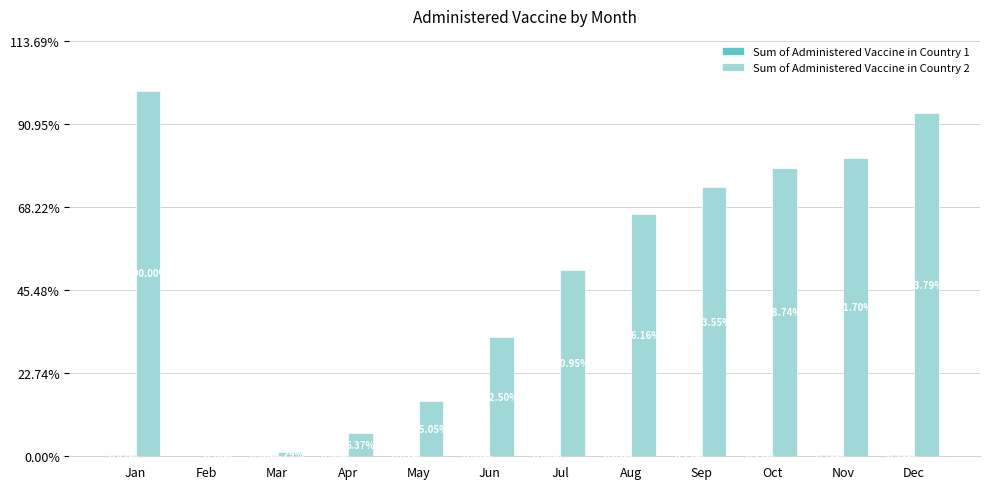

What is the difference between the Sum of Administered Vaccine in Country 2 values at Oct and Jul?

24441658000